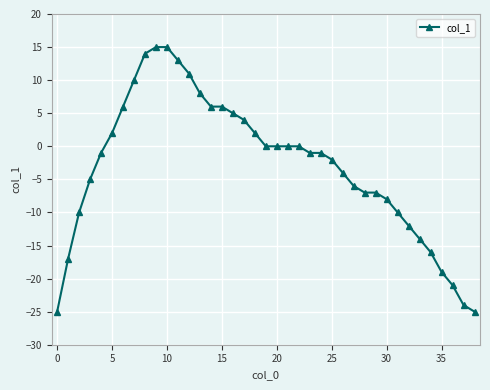

What is the maximum value shown in the chart?

15